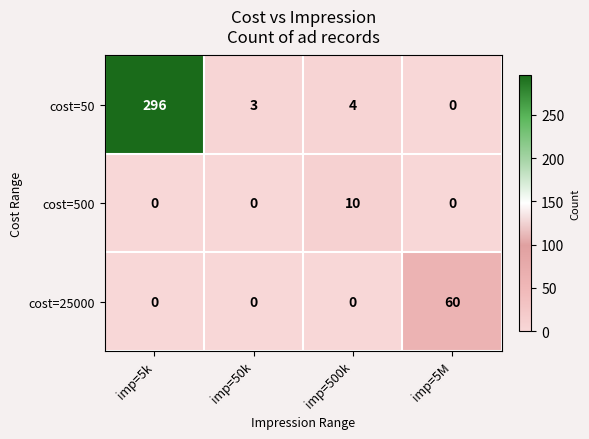

What is the greatest value displayed?

296